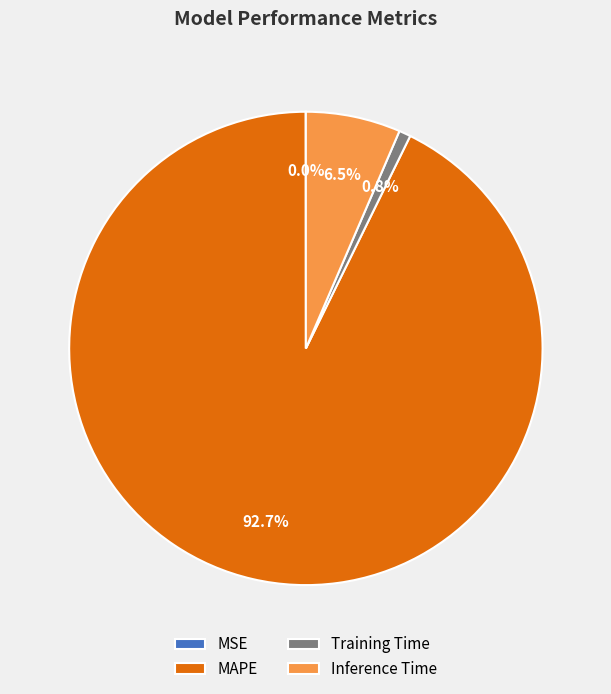

To the nearest percent, what portion does Training Time represent?

1%